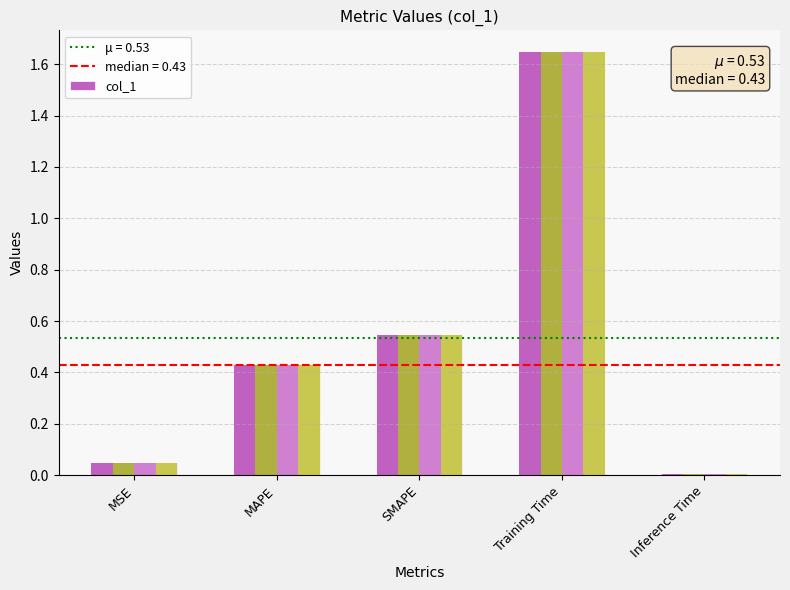

At which category does the chart reach its minimum across all series?

Inference Time